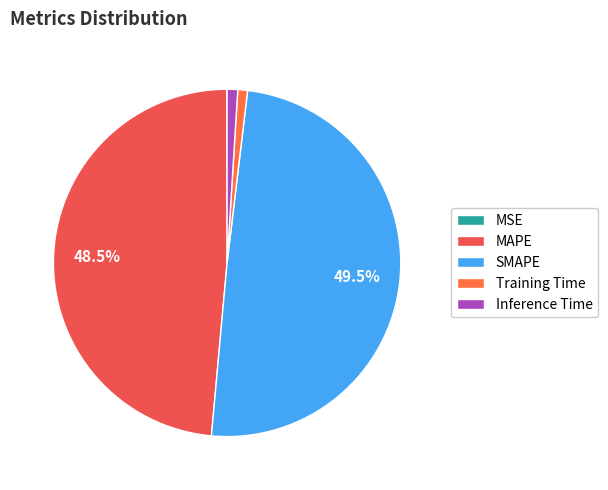

To the nearest percent, what is the combined percentage of Training Time and MSE?

1%